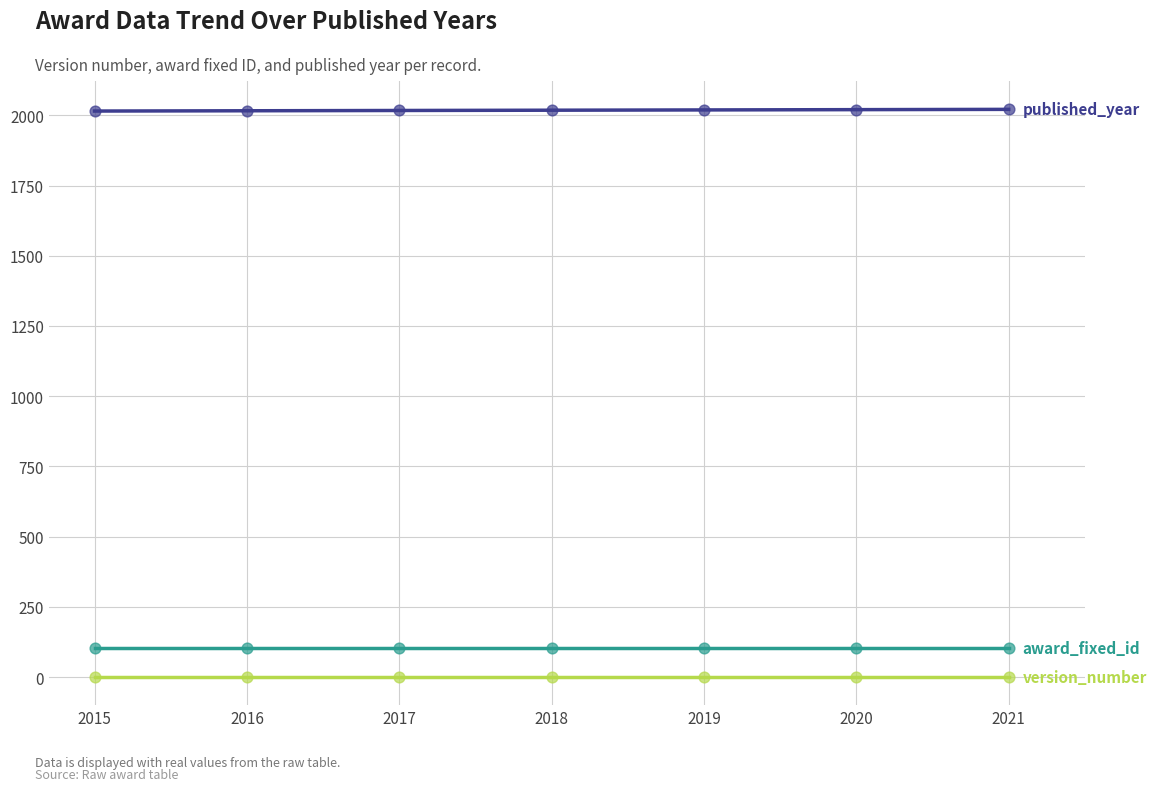

Is this an area chart (filled region under the line)?

No